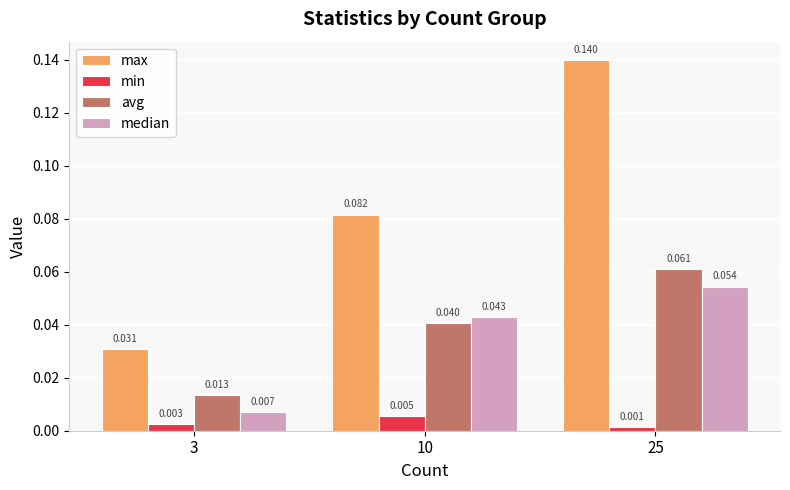

List the labels in order of min value, largest first.

10, 3, 25